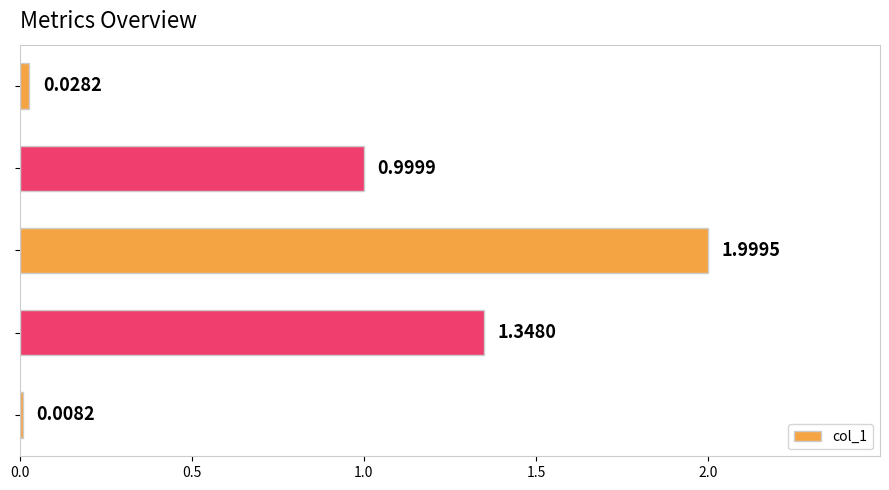

What is the average value?

0.9